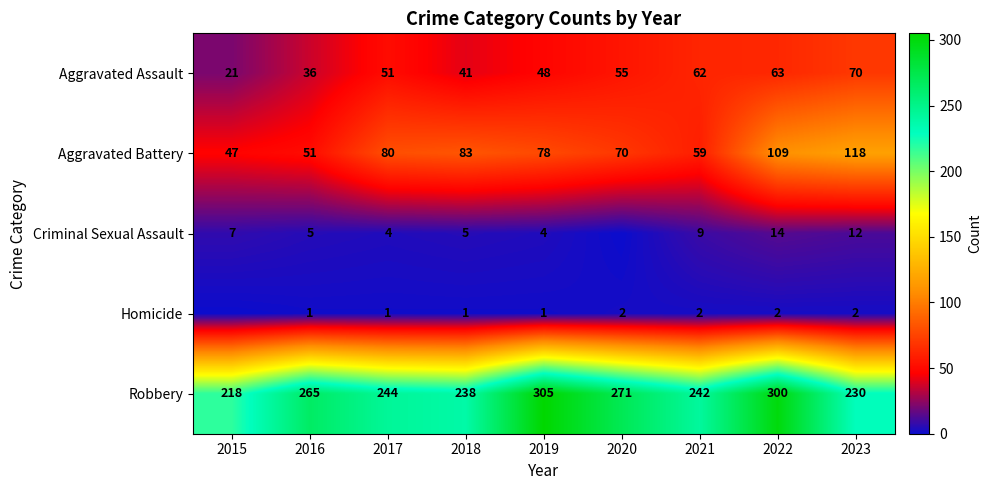

Which has a higher value, 2016 or 2021?

2021